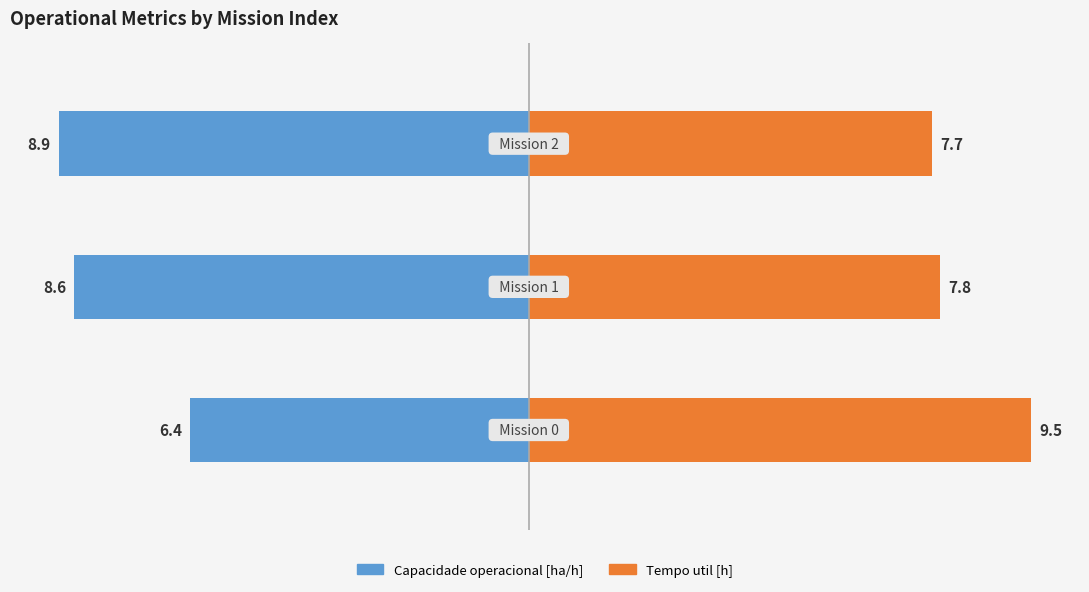

What is the value of the Capacidade operacional [ha/h] bar at the 3rd from the left?

-8.9